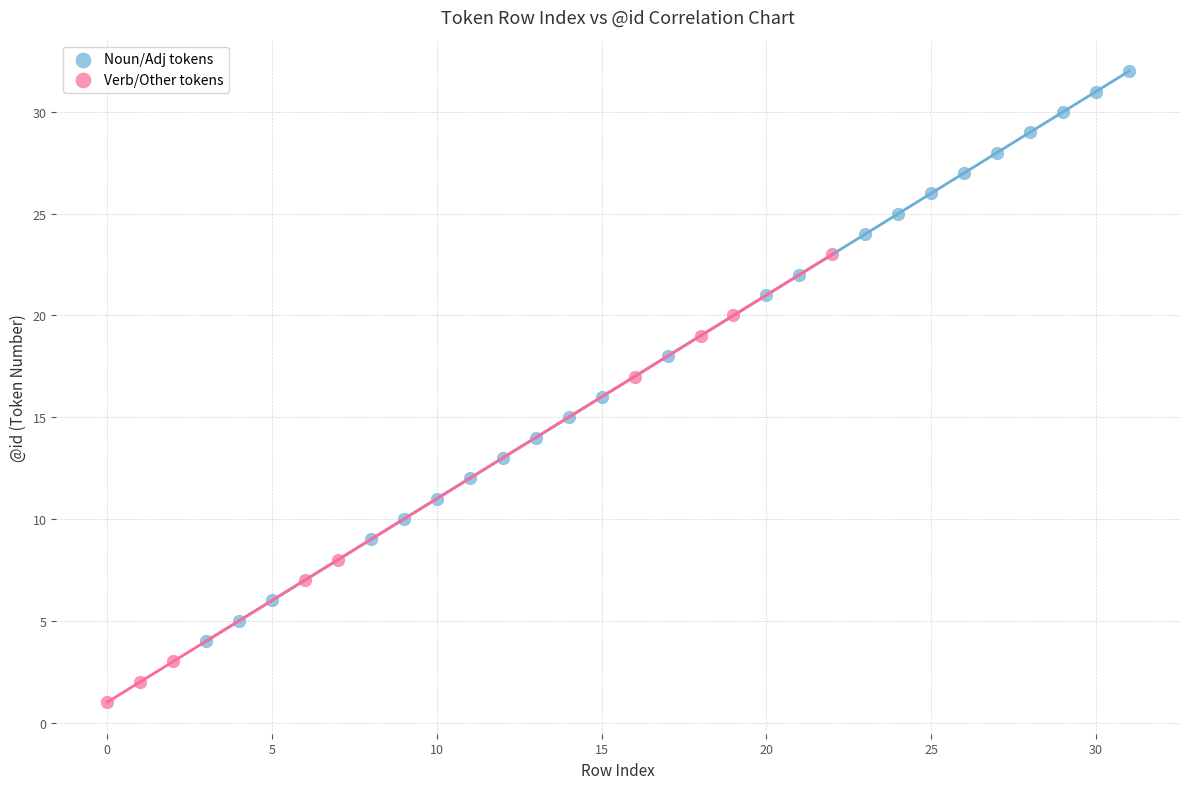

Which series contains the lowest Y value?

Verb/Other tokens